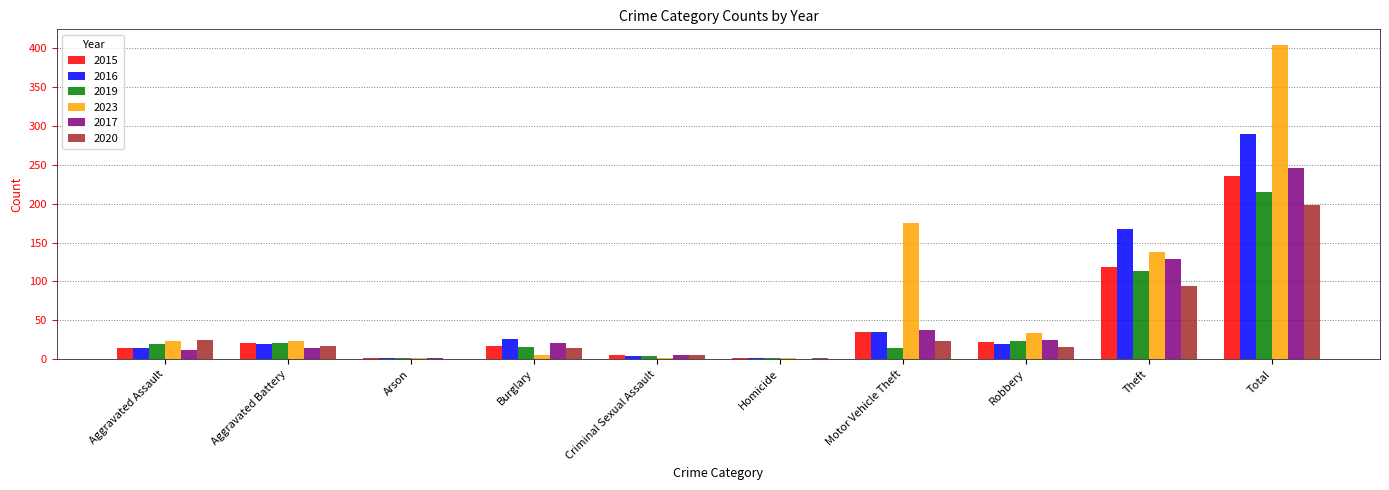

Which series has the largest total across all categories?

2023